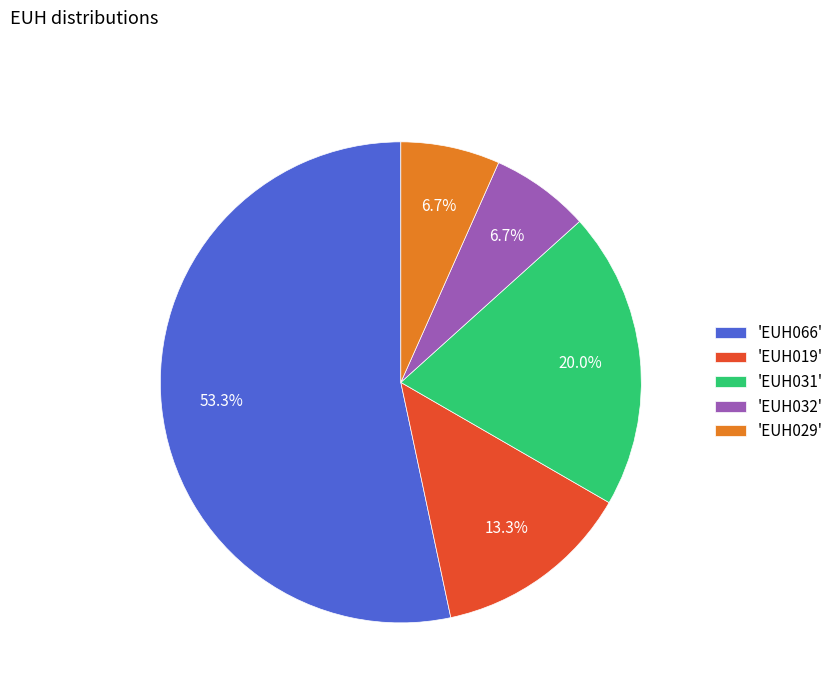

How much of the chart is everything except 'EUH019'?

86.7%